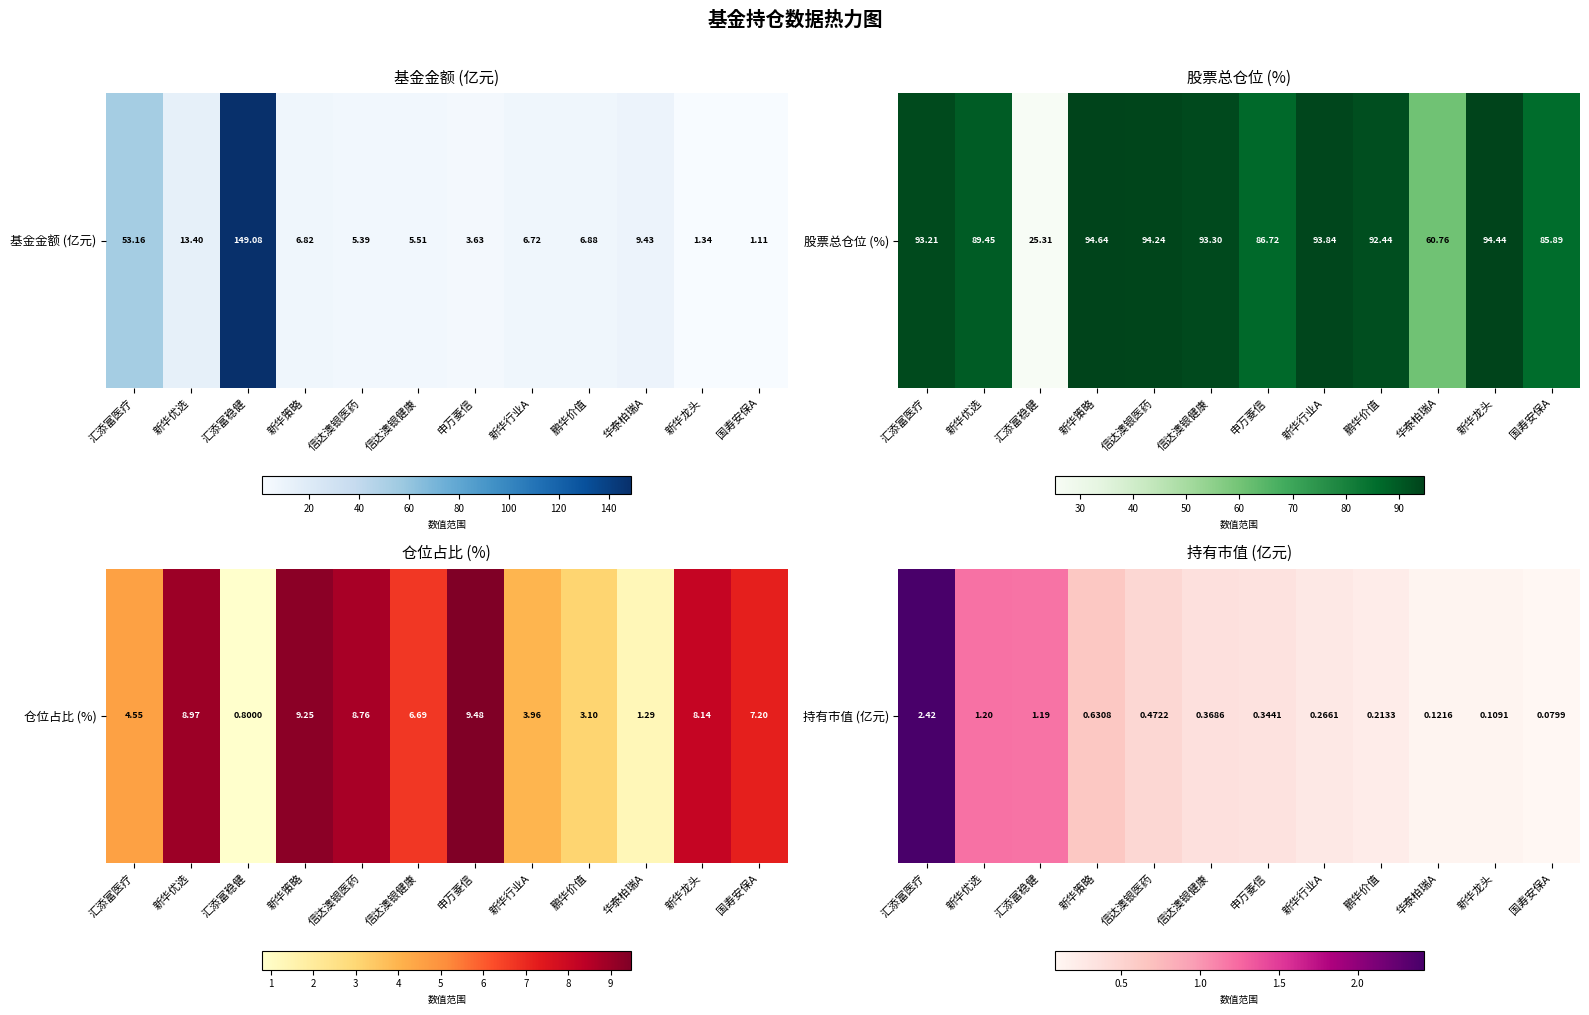

What is the sum of all values?

7.4